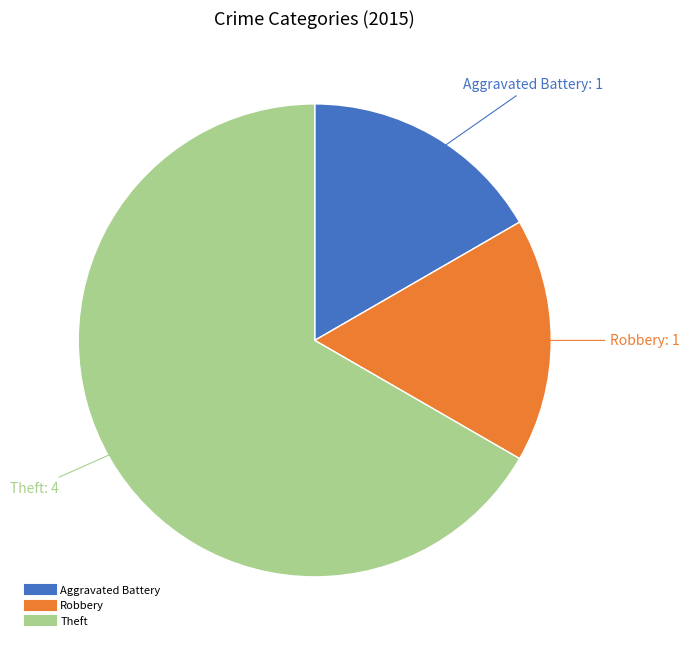

Count the number of slices in the pie.

3